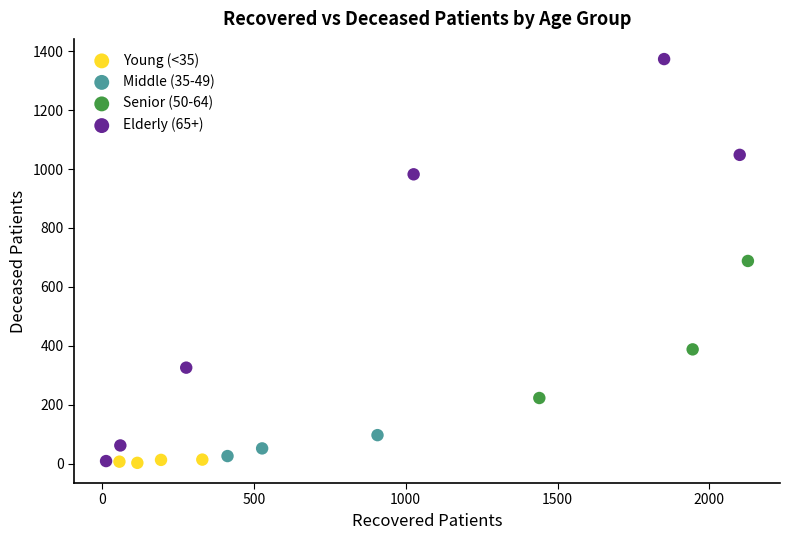

Which series has the largest Y range (max minus min)?

Elderly (65+)